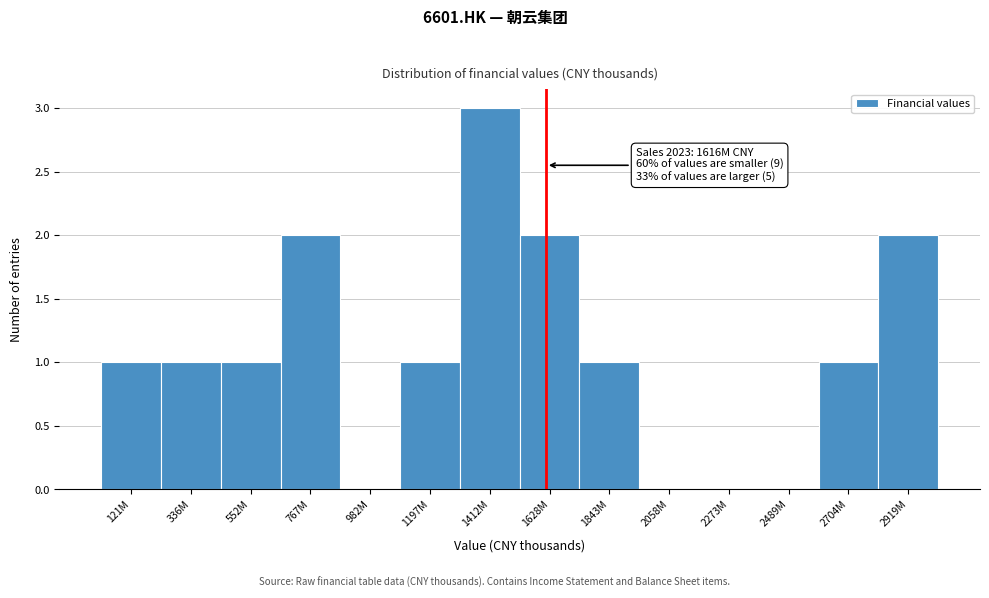

Reading left to right, transcribe all the data shown in this chart.

121M=1	336M=1	552M=1	767M=2	982M=0	1197M=1	1412M=3	1628M=2	1843M=1	2058M=0	2273M=0	2489M=0	2704M=1	2919M=2